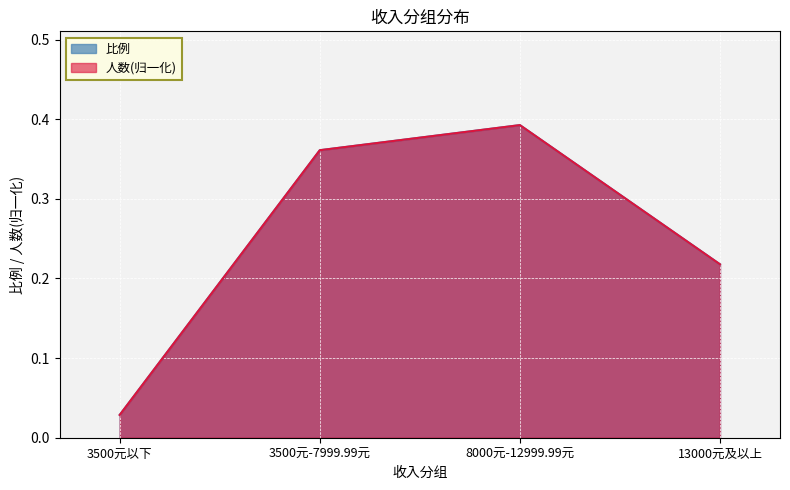

How many lines are shown in the chart?

2